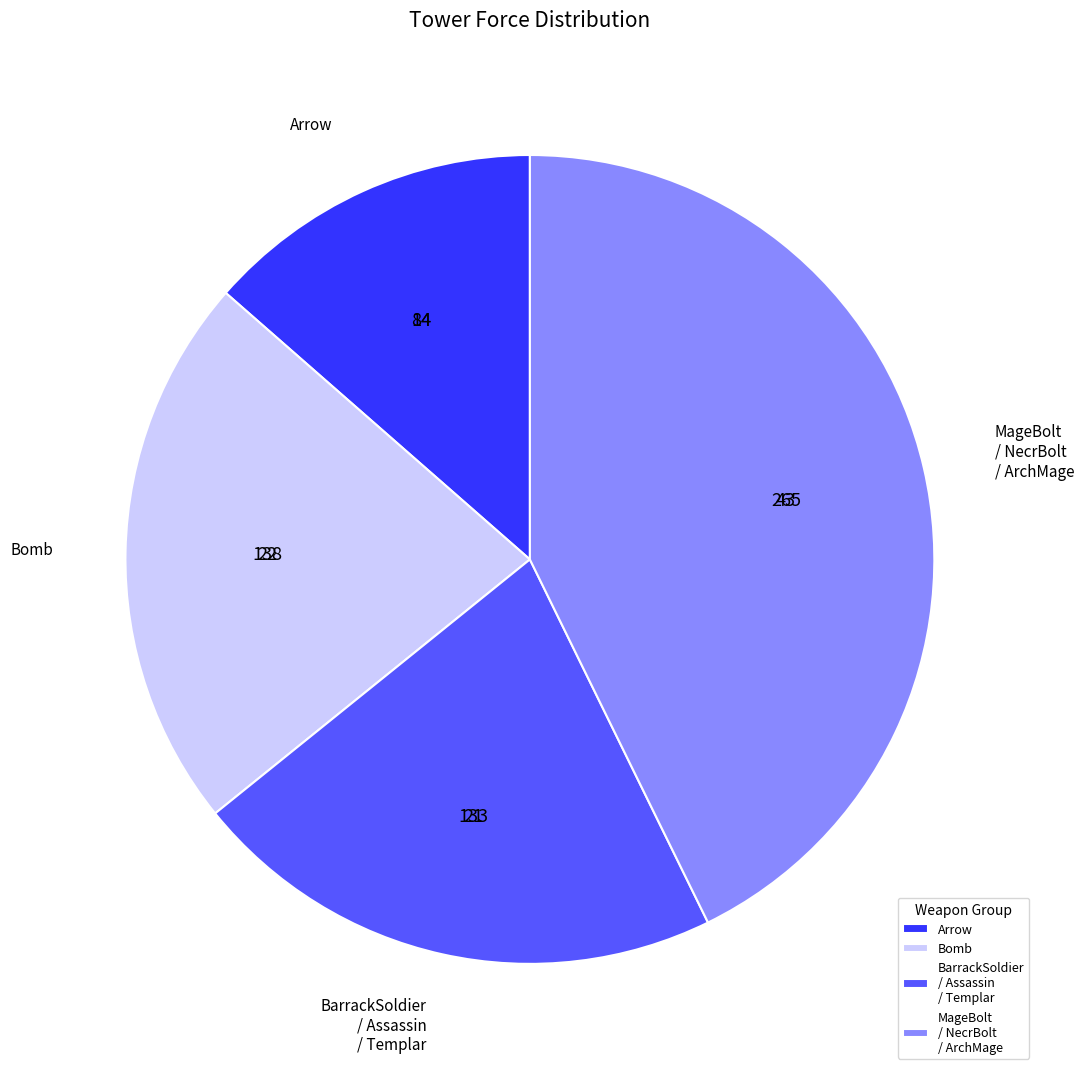

What is the smallest slice in the pie chart?

Arrow